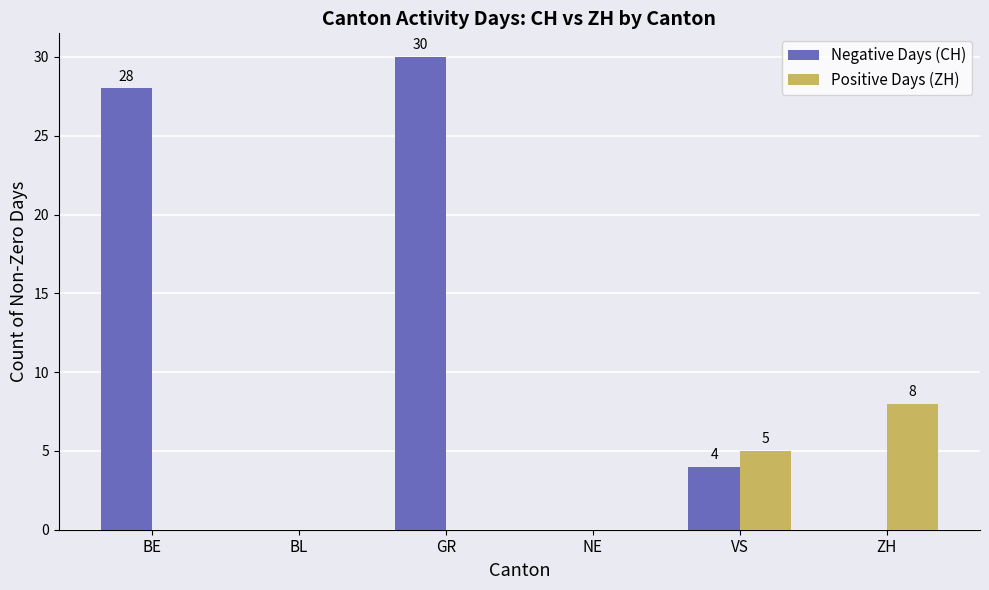

Reading left to right, transcribe all the data shown in this chart.

Negative Days (CH): 28	0	30	0	4	0
Positive Days (ZH): 0	0	0	0	5	8